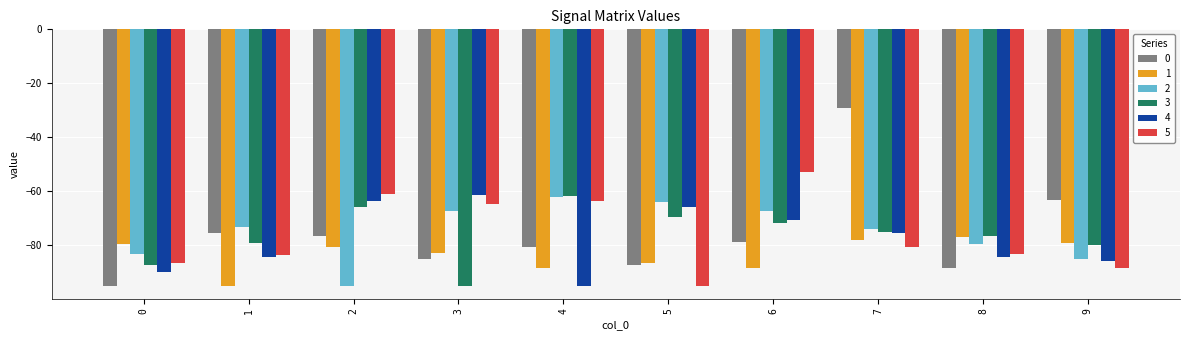

How many bars are there in each group?

6